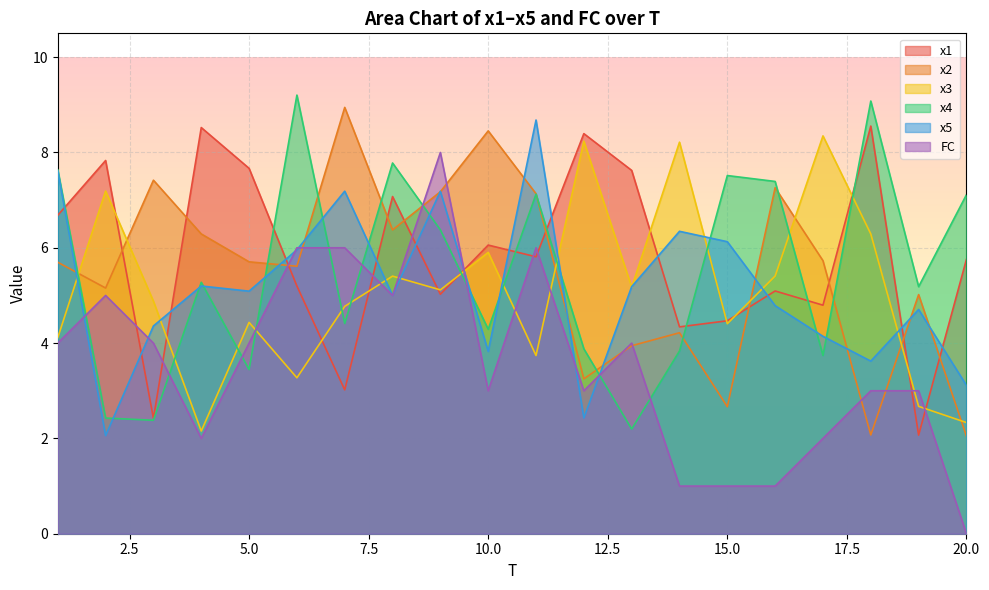

Which series changed the most between 9 and 12?

FC